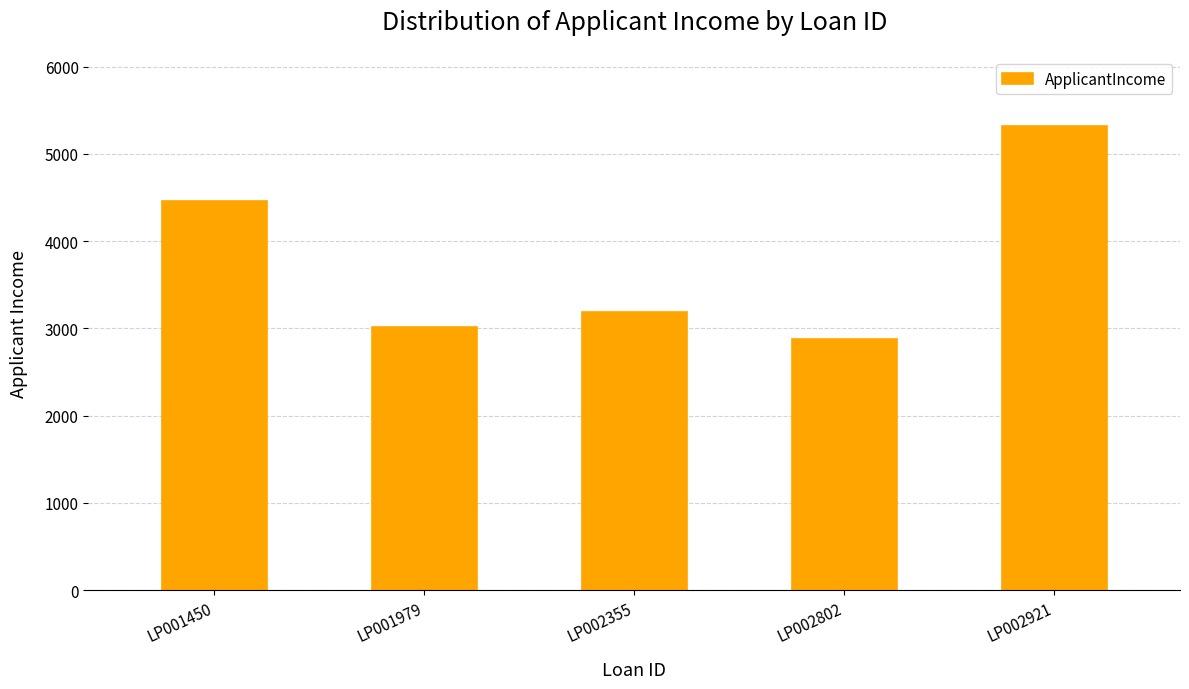

What is the ratio of the value at LP001450 to the value at LP002921?

0.8